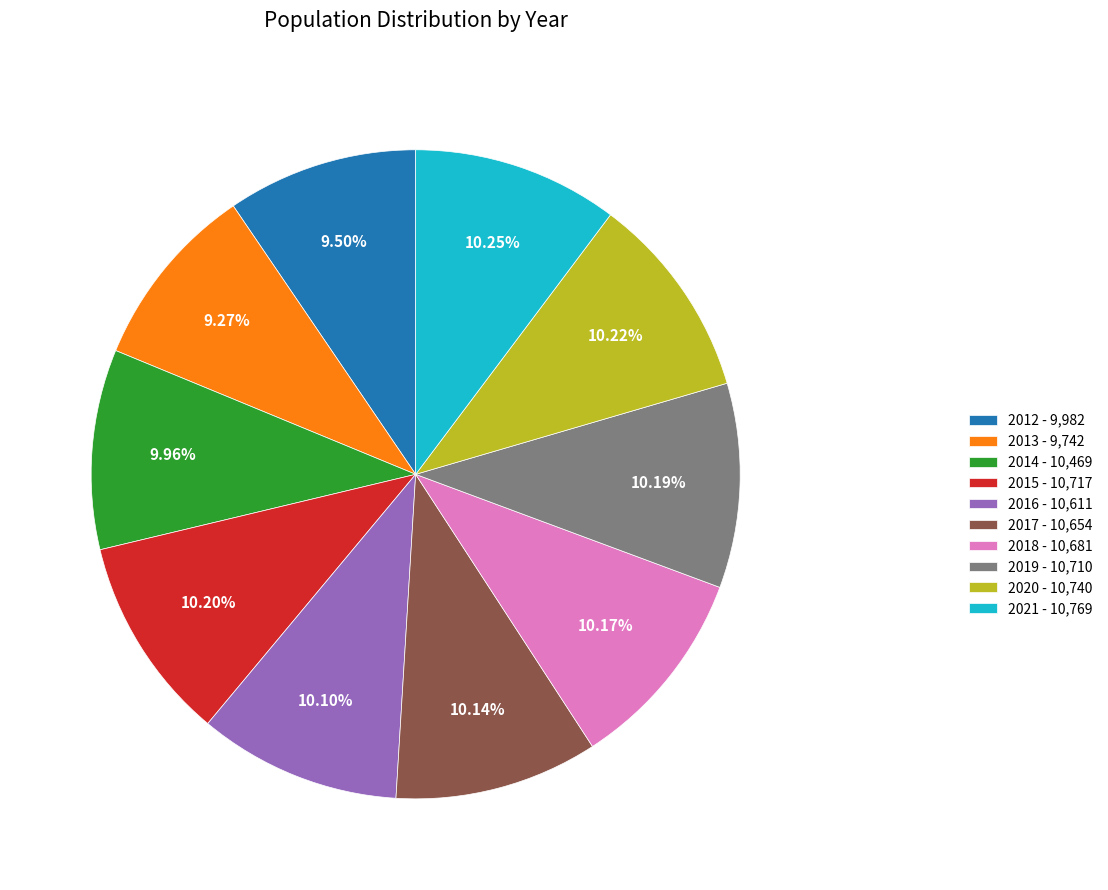

How many segments does this pie chart have?

10